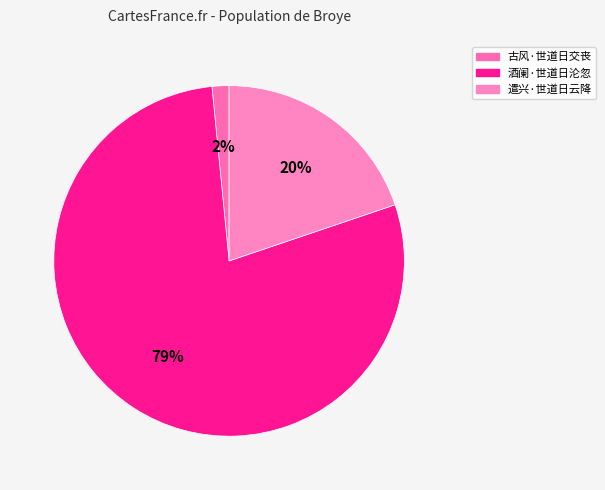

Rank the categories by value from highest to lowest.

酒阑·世道日沦忽, 遣兴·世道日云降, 古风·世道日交丧